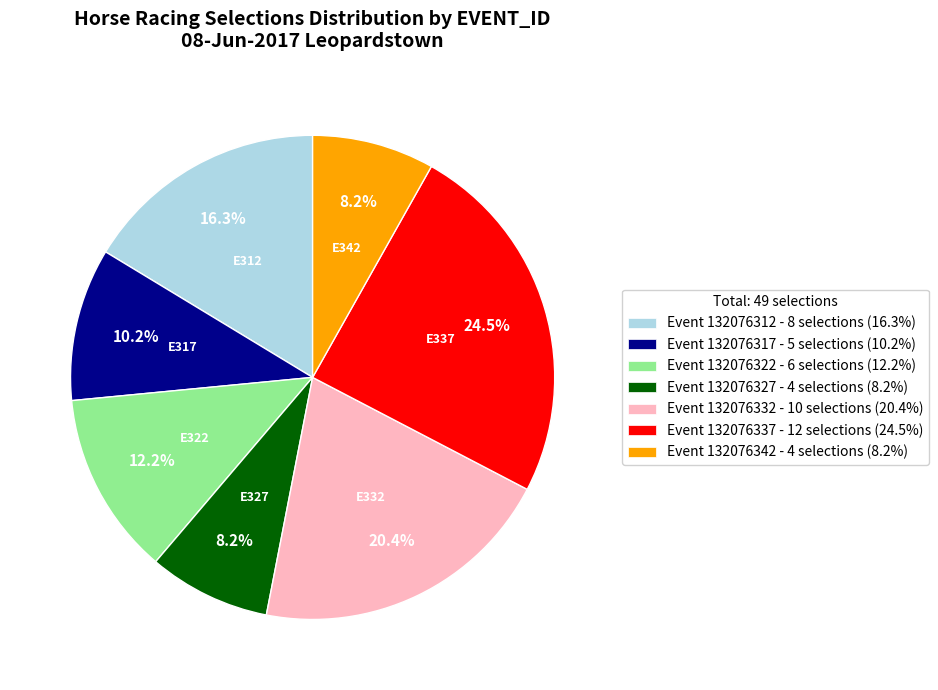

Which category has the biggest portion of the pie?

Event 132076337 - 12 selections (24.5%)